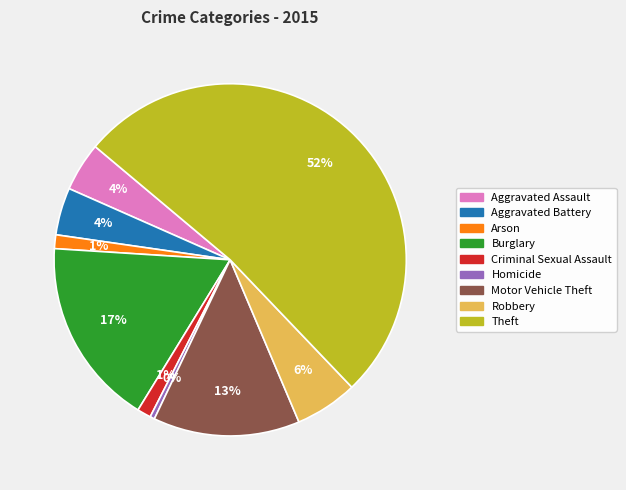

Combined, do Arson and Aggravated Battery account for over 50%?

No